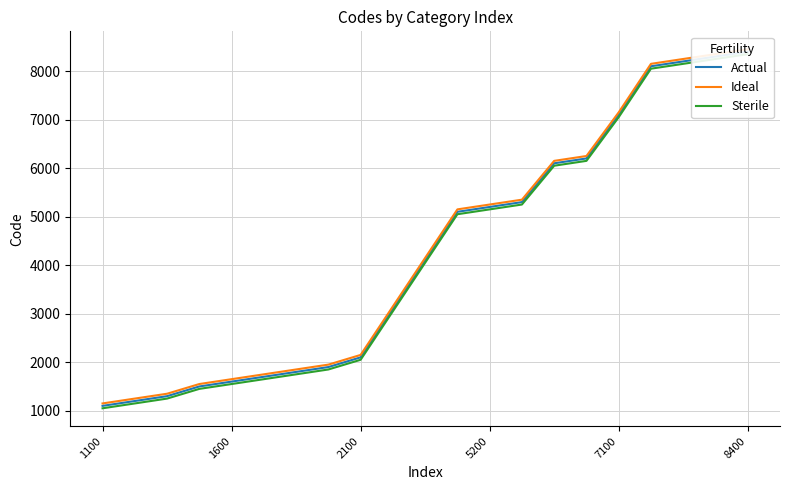

How many lines are shown in the chart?

3